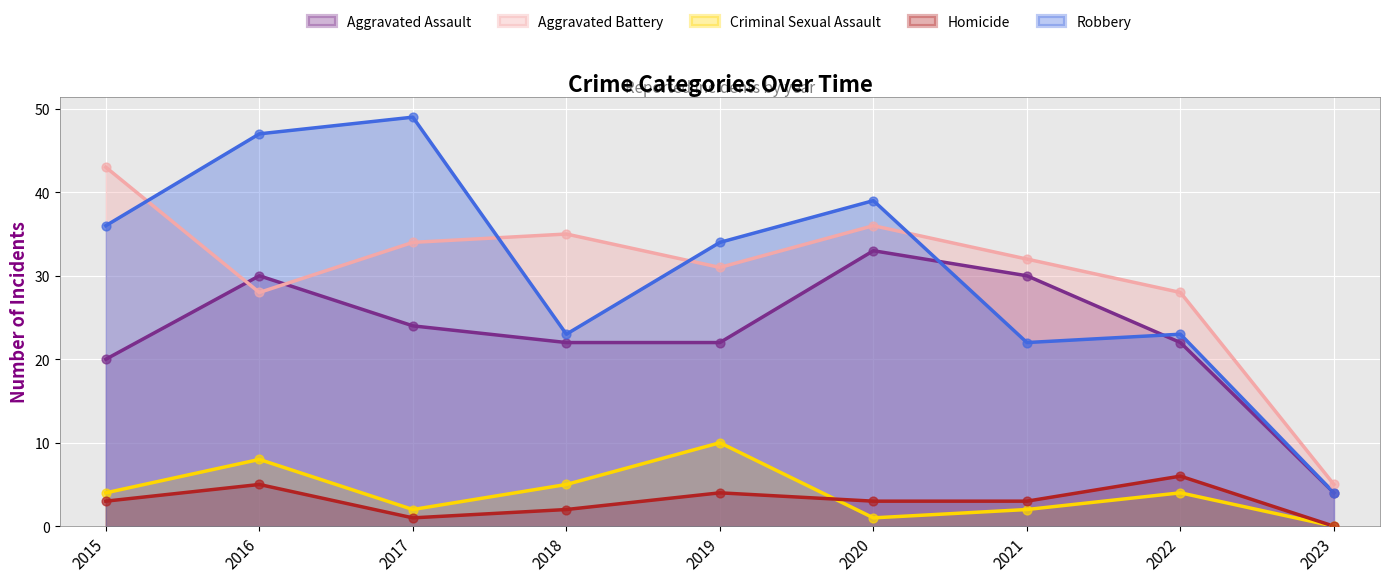

Is the value of Robbery at 2021 greater than the value of Criminal Sexual Assault at 2023?

Yes